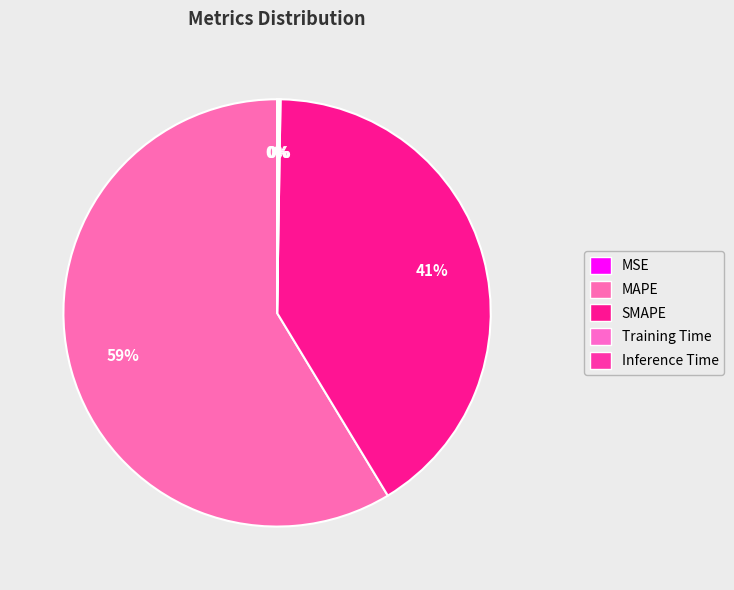

How much of the chart is everything except Inference Time?

99.9%